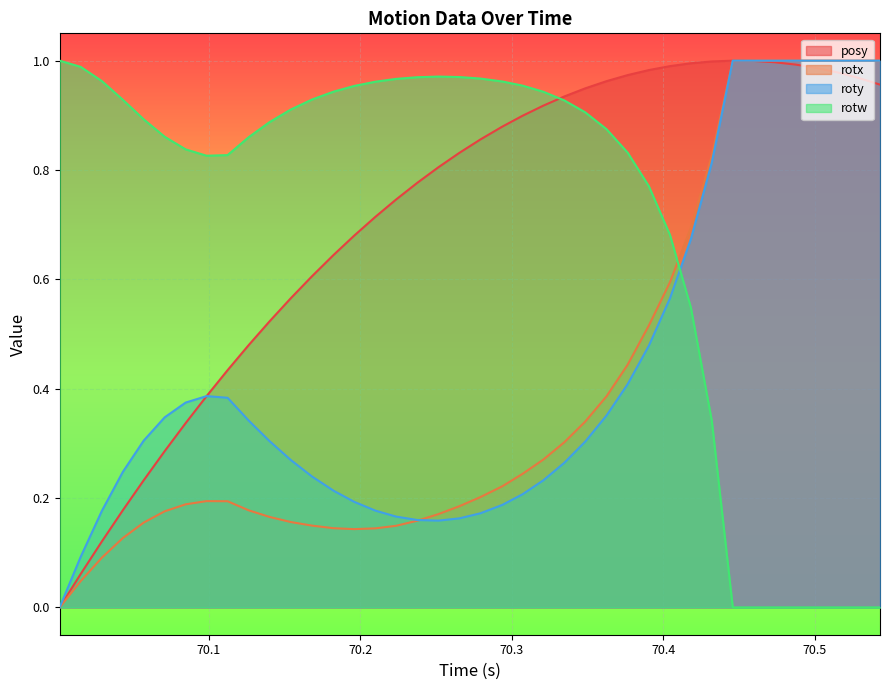

Reading left to right, transcribe all the data shown in this chart.

posy: 0.0	0.1	0.1	0.2	0.2	0.3	0.3	0.4	0.4	0.5	0.5	0.6	0.6	0.6	0.7	0.7	0.7	0.8	0.8	0.8	0.9	0.9	0.9	0.9	0.9	0.9	1.0	1.0	1.0	1.0	1.0	1.0	1.0	1.0	1.0	1.0	1.0	1.0	1.0	1.0
rotx: 0.0	0.0	0.1	0.1	0.2	0.2	0.2	0.2	0.2	0.2	0.2	0.2	0.1	0.1	0.1	0.1	0.1	0.2	0.2	0.2	0.2	0.2	0.2	0.3	0.3	0.3	0.4	0.4	0.5	0.6	0.7	0.8	1.0	1.0	1.0	1.0	1.0	1.0	1.0	1.0
roty: 0.0	0.1	0.2	0.2	0.3	0.3	0.4	0.4	0.4	0.3	0.3	0.3	0.2	0.2	0.2	0.2	0.2	0.2	0.2	0.2	0.2	0.2	0.2	0.2	0.3	0.3	0.4	0.4	0.5	0.6	0.7	0.8	1.0	1.0	1.0	1.0	1.0	1.0	1.0	1.0
rotw: 1.0	1.0	1.0	0.9	0.9	0.9	0.8	0.8	0.8	0.9	0.9	0.9	0.9	0.9	1.0	1.0	1.0	1.0	1.0	1.0	1.0	1.0	1.0	0.9	0.9	0.9	0.9	0.8	0.8	0.7	0.5	0.3	0.0	0.0	0.0	0.0	0.0	0.0	0.0	0.0